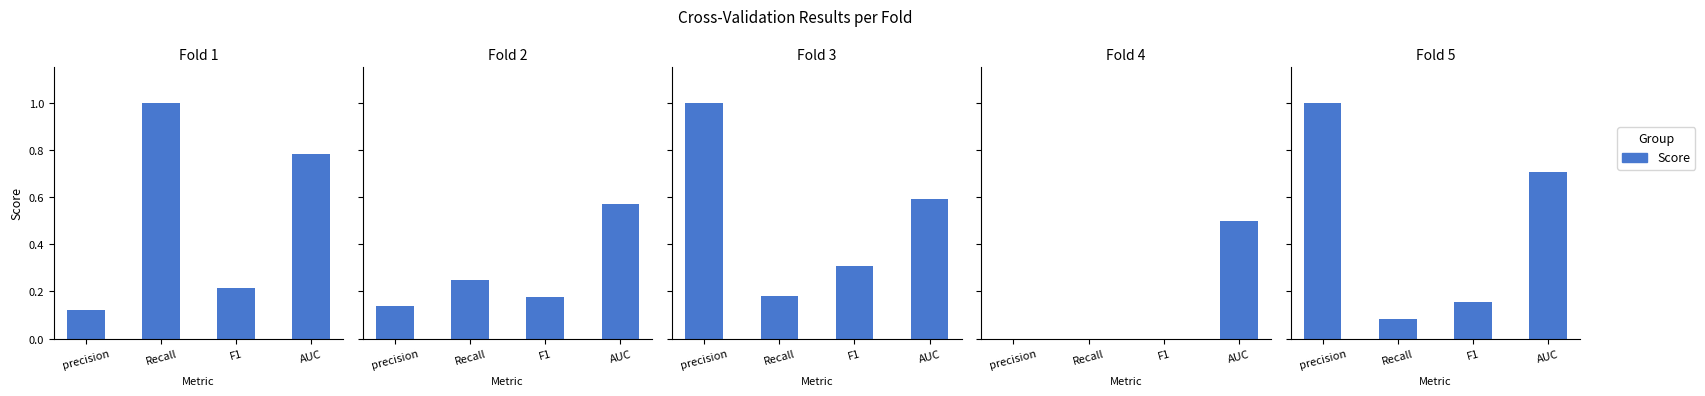

What is the total value across all series at precision?

2.3